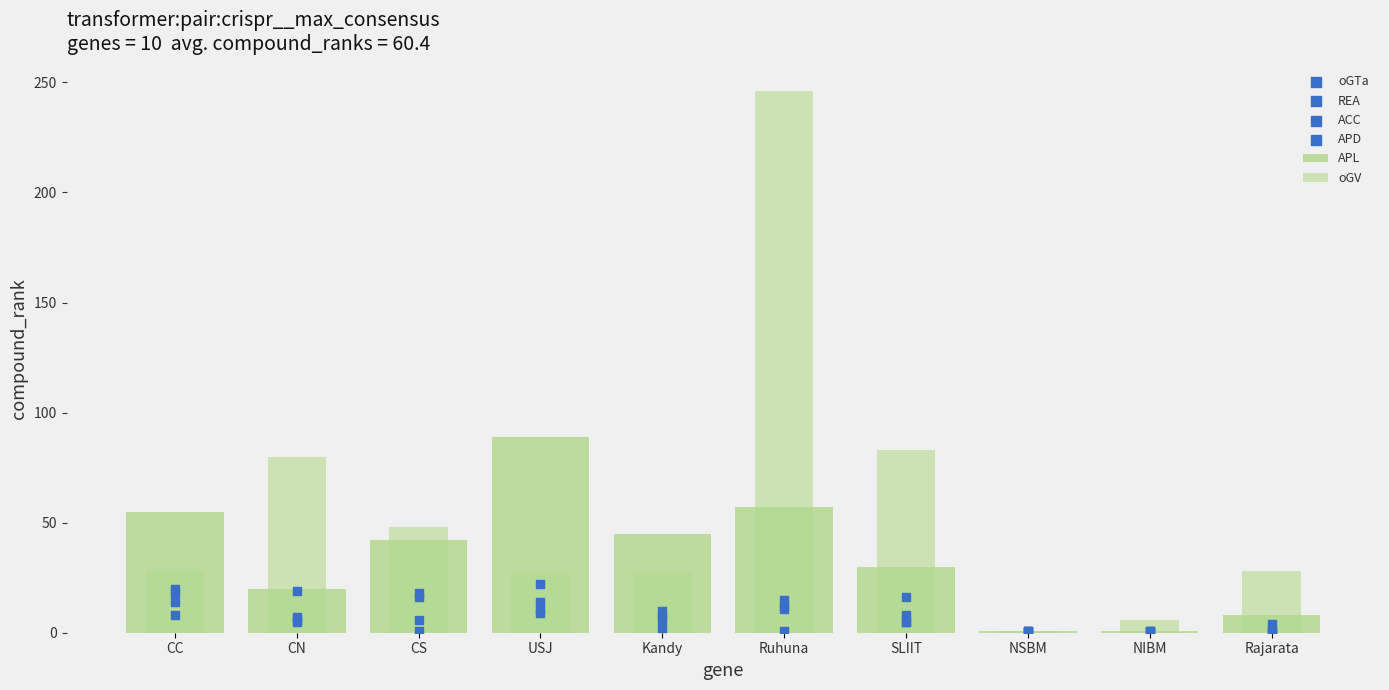

At how many categories does at least one series exceed 115?

1